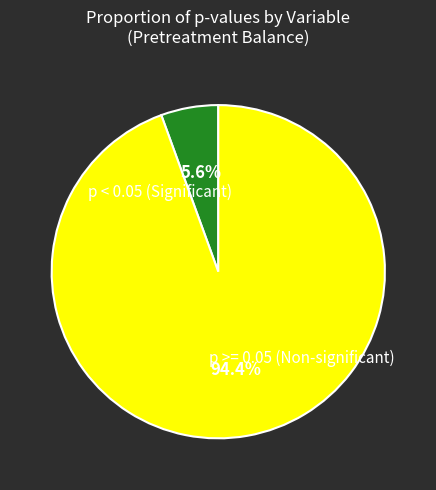

To the nearest percent, what is the average slice percentage?

50%